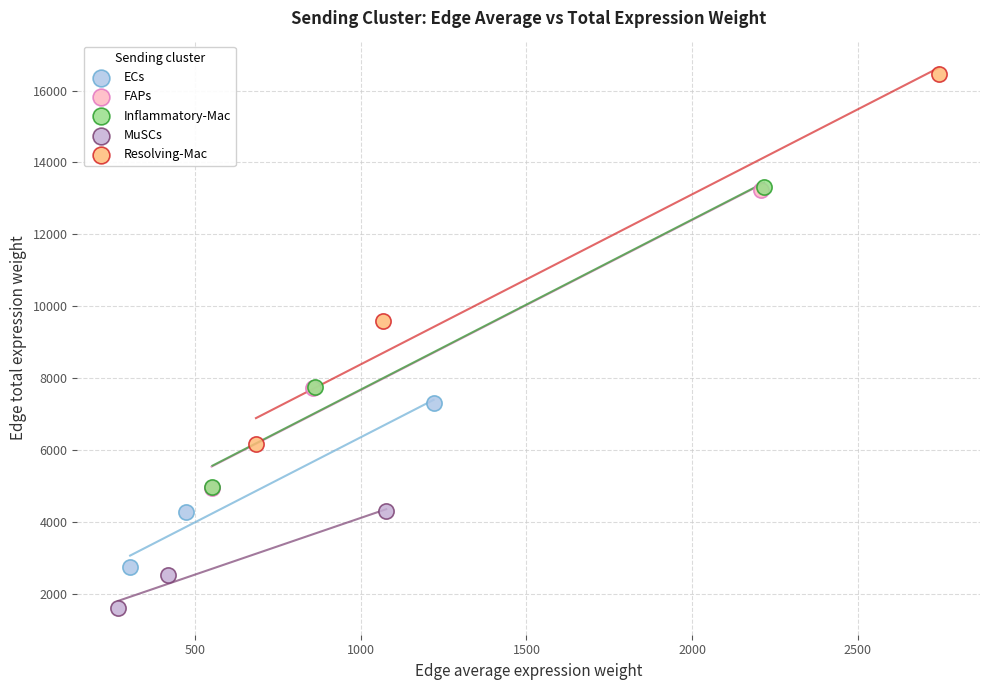

Which series reaches the minimum Y coordinate?

MuSCs